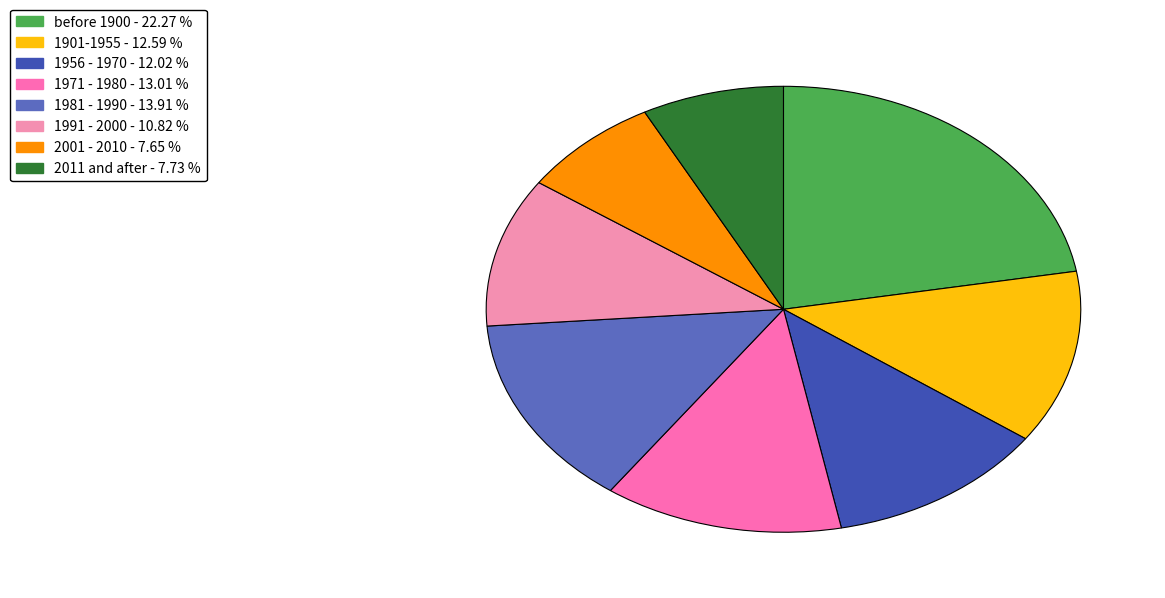

Is it true that 2011 and after is 2% of the pie?

False